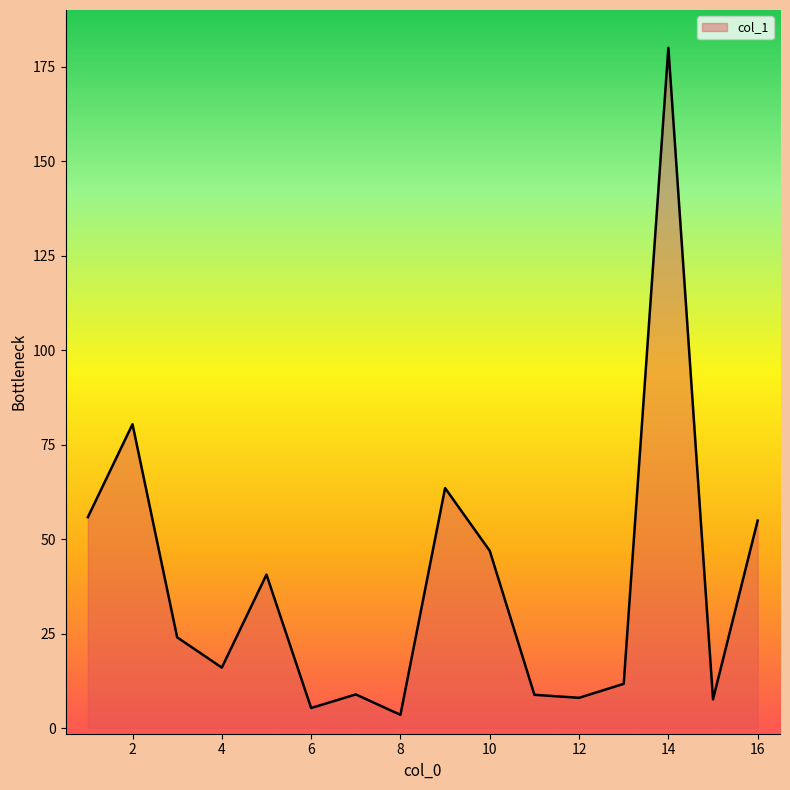

What is the difference between the maximum and minimum values?

176.5